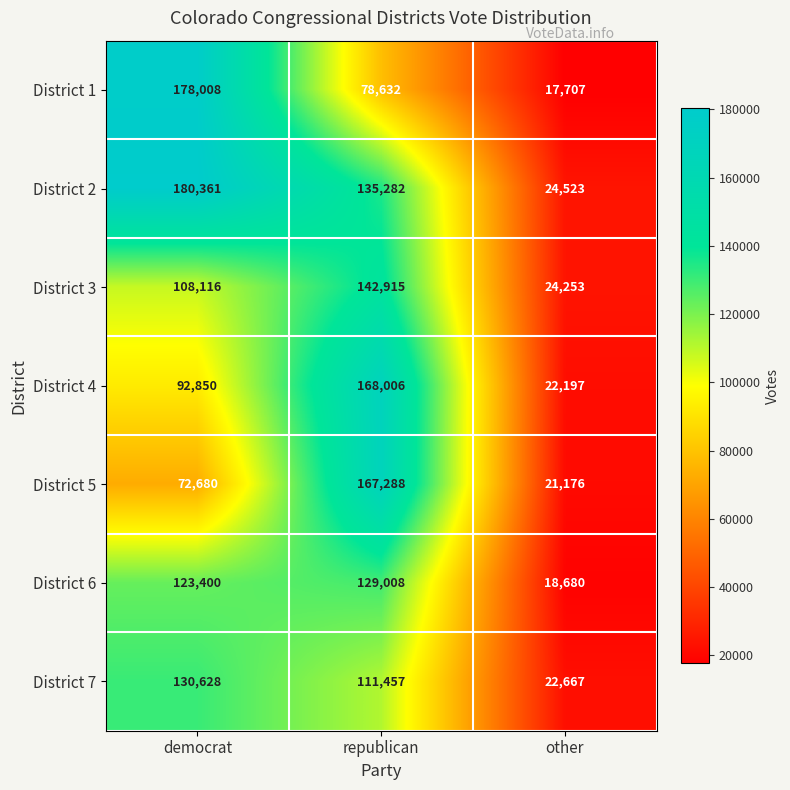

Is it true that District 6 equals 123400 at democrat?

True